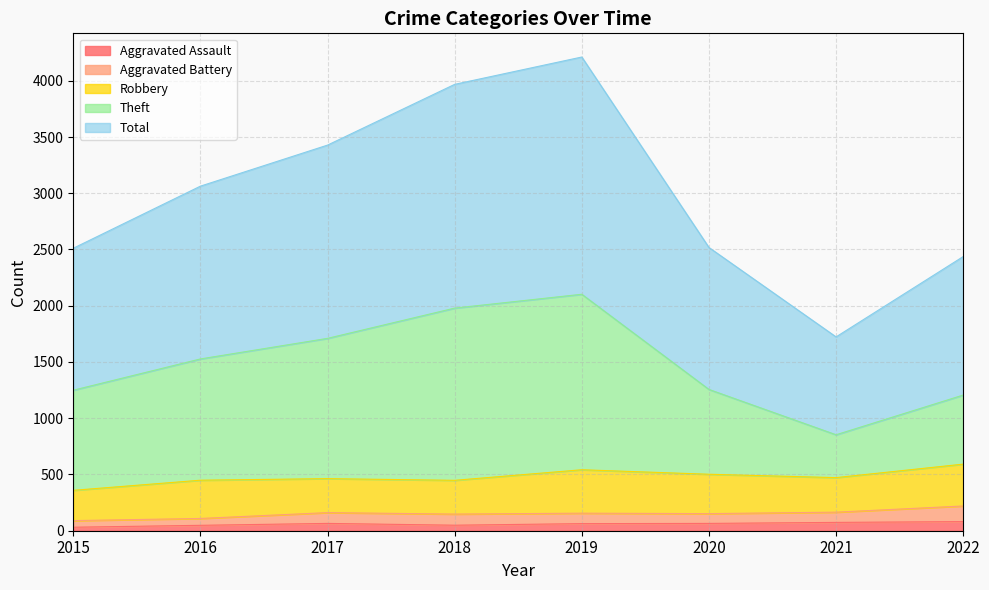

What is the difference between the Theft values at 2016 and 2018?

452